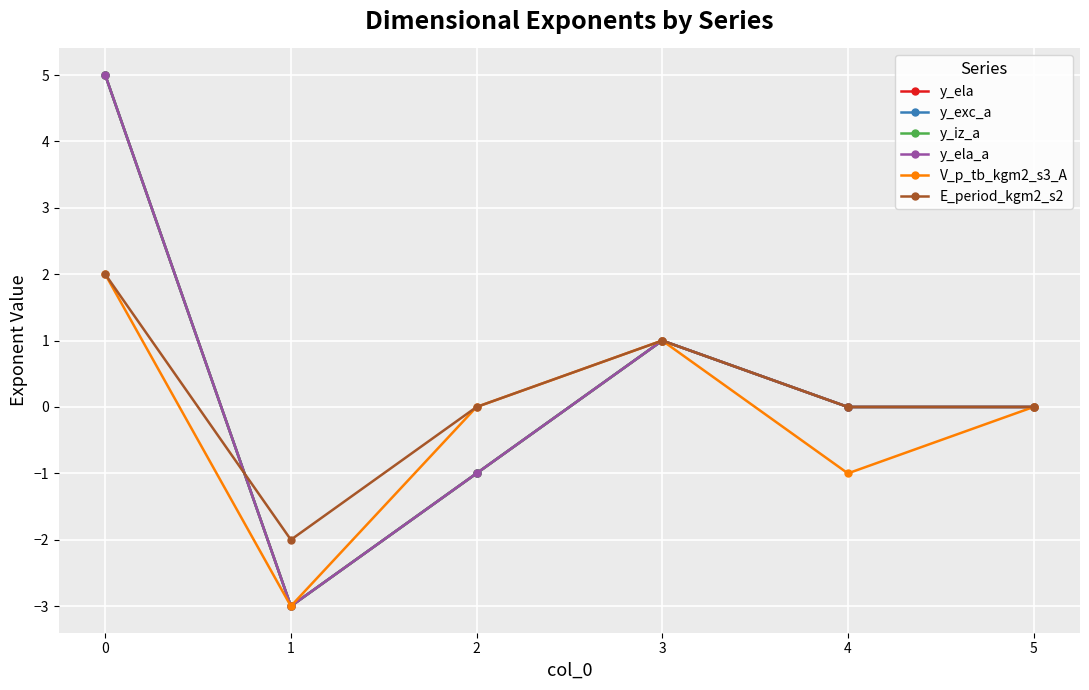

How many V_p_tb_kgm2_s3_A values are between -1 and 1?

4